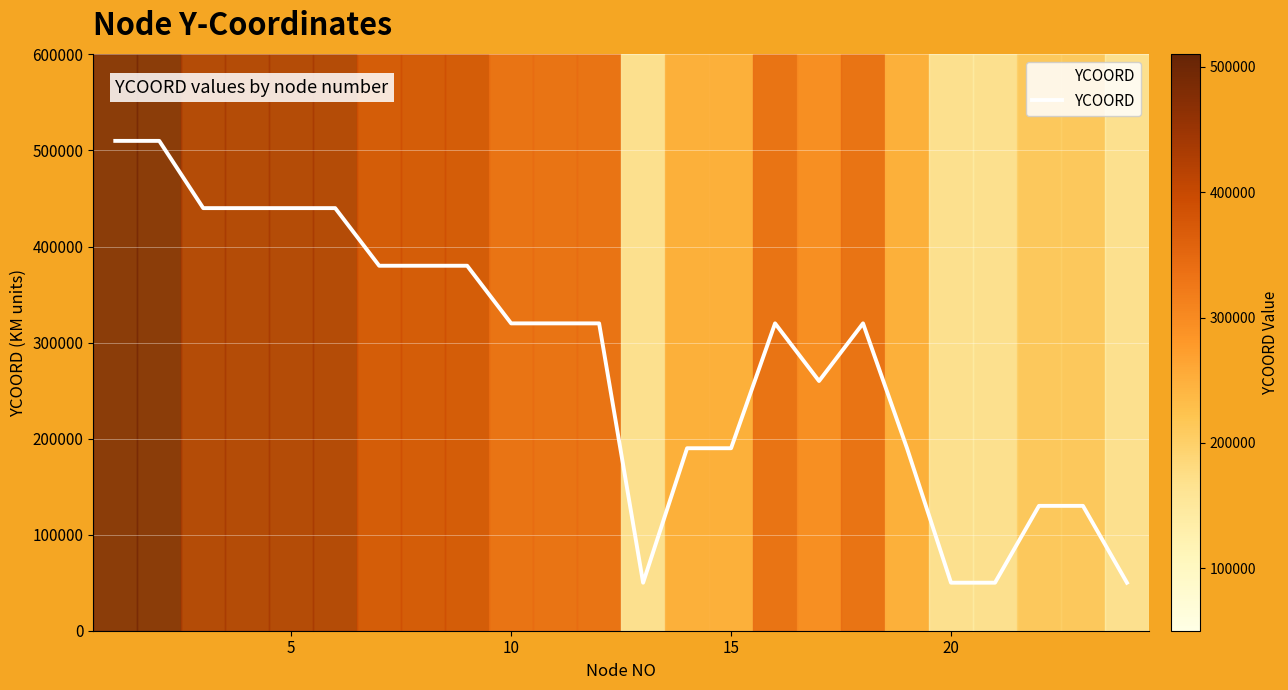

What is the maximum value shown in the chart?

510000